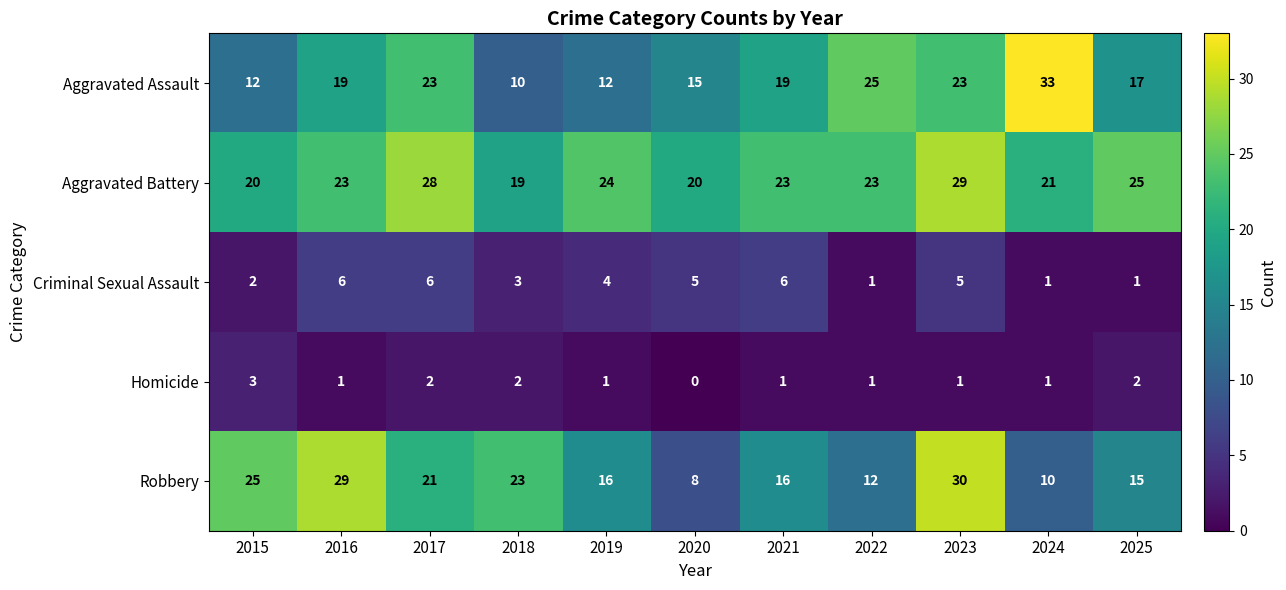

Which series has the largest range (max minus min)?

Aggravated Assault